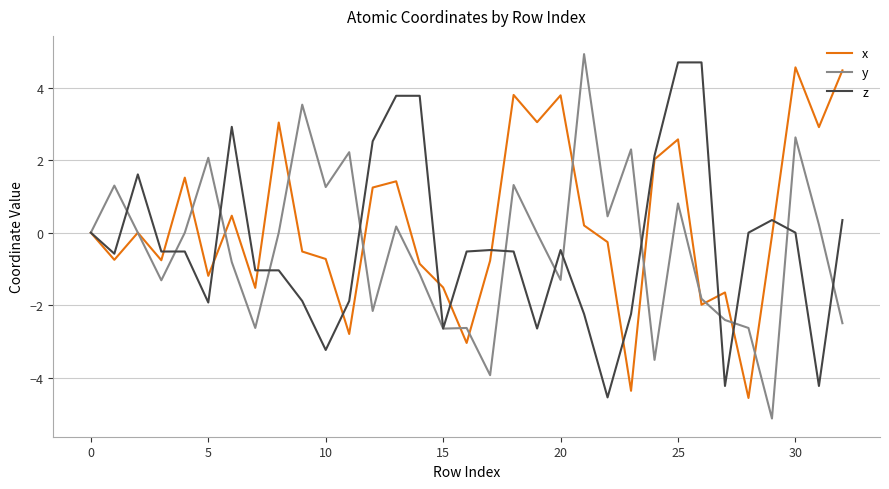

What is the maximum value shown in the chart?

4.9